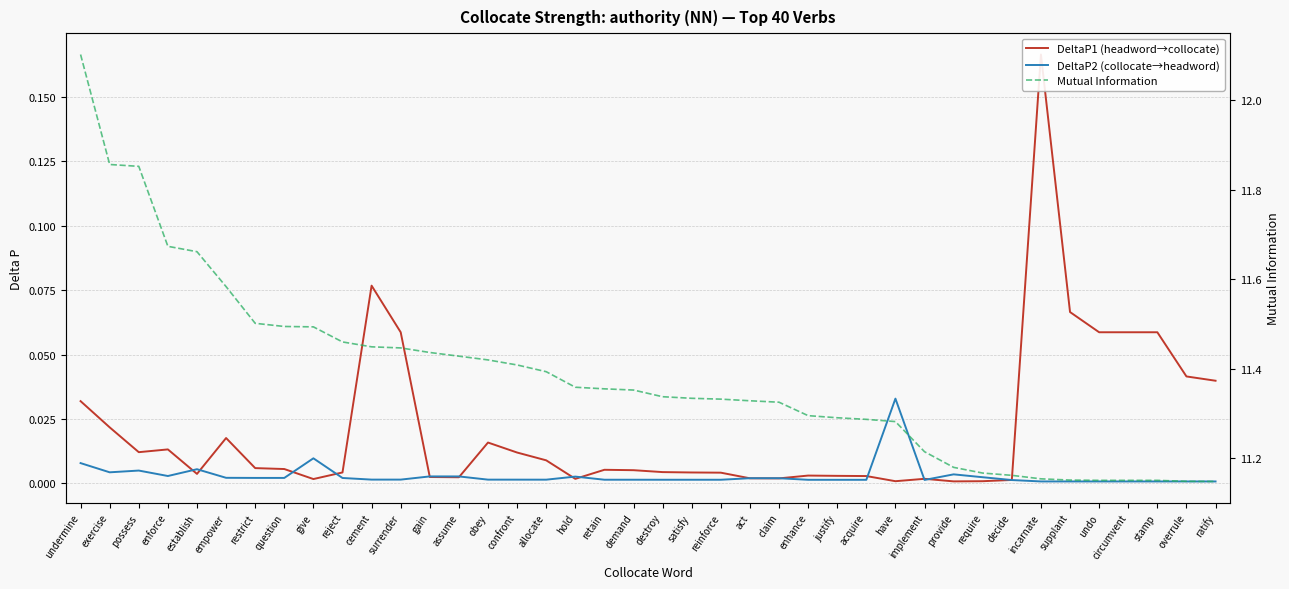

Is it true that DeltaP1 (headword→collocate) equals 0.0 at allocate?

False